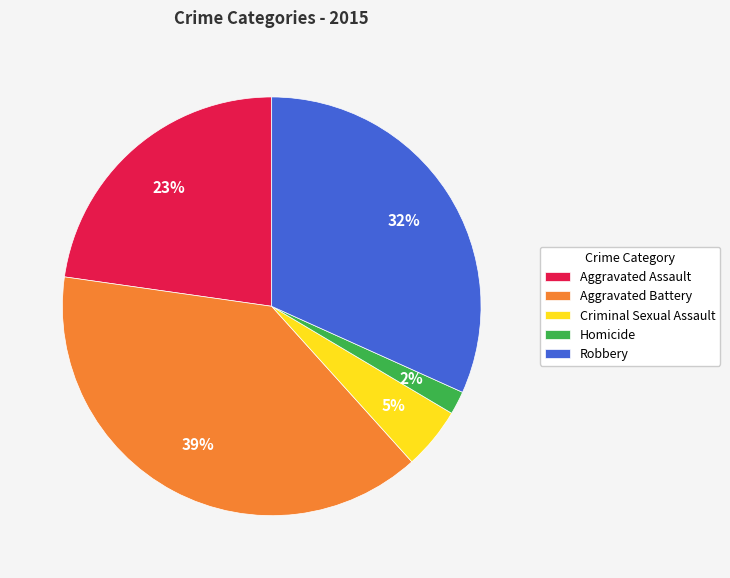

Which slice is the smallest?

Homicide